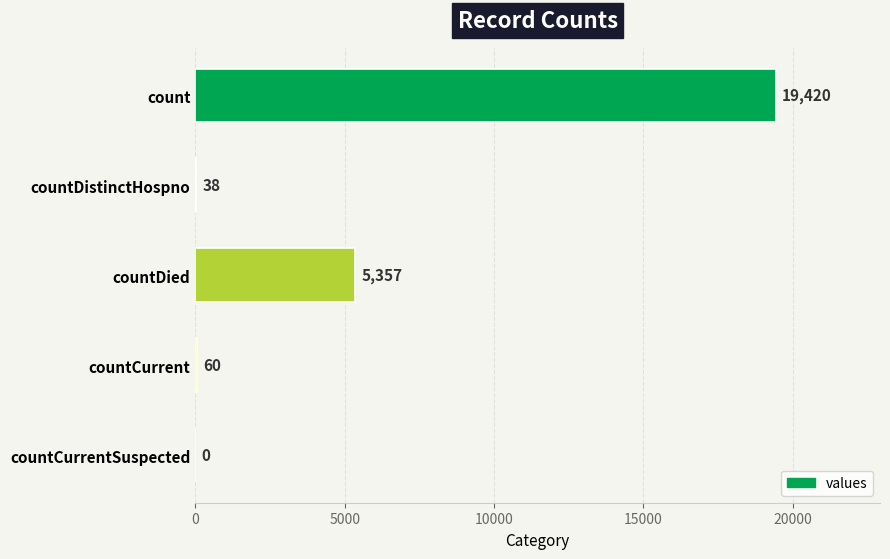

What is the sum of all values?

24875